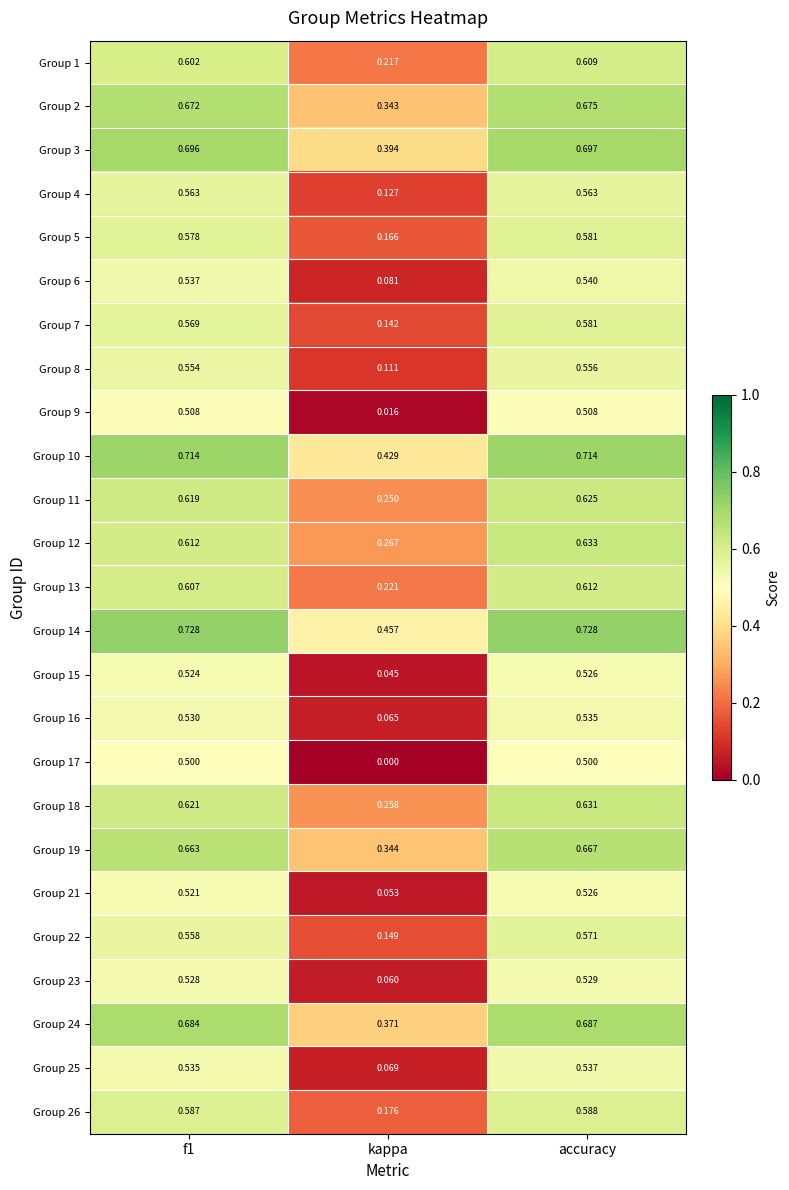

At which label does Group 23 reach its minimum?

kappa